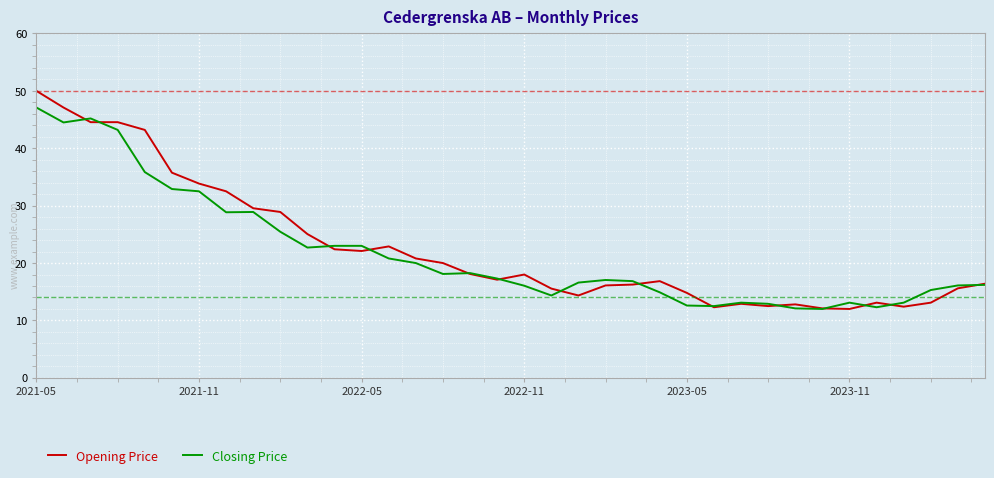

What is the smallest value displayed?

12.0